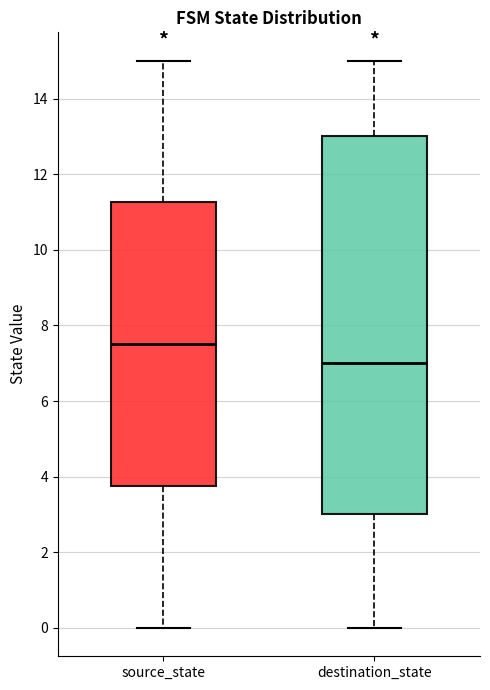

Reading left to right, read every box against the y-axis: the position of its median line, the range the box covers, and the ends of its whiskers. The values are not printed on the chart, so give them approximately, as read against the axis.

source_state: median 7.6, box 3.8 to 11.2, whiskers 0.0 to 15.0
destination_state: median 7.0, box 3.0 to 13.0, whiskers 0.0 to 15.0